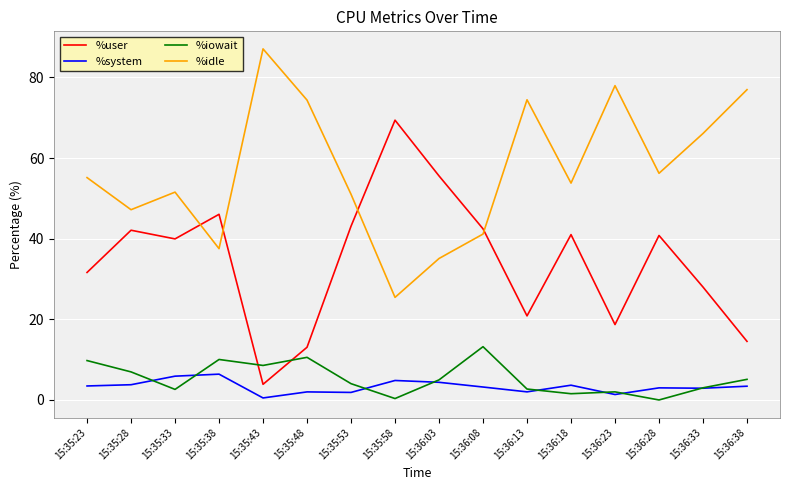

True or false: %system and %user cross at least once.

False